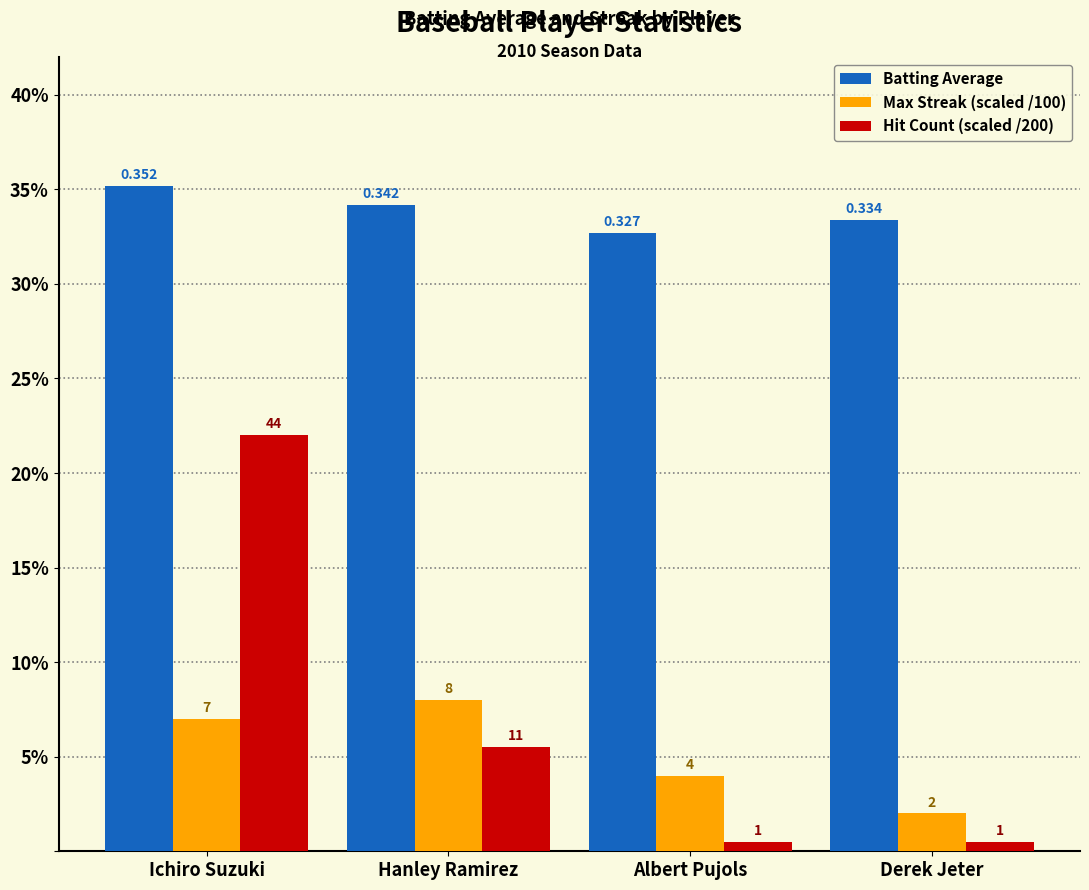

Reading left to right, extract all data points from this chart.

Batting Average: 0.4	0.3	0.3	0.3
Max Streak (scaled /100): 0.1	0.1	0.0	0.0
Hit Count (scaled /200): 0.2	0.1	0.0	0.0